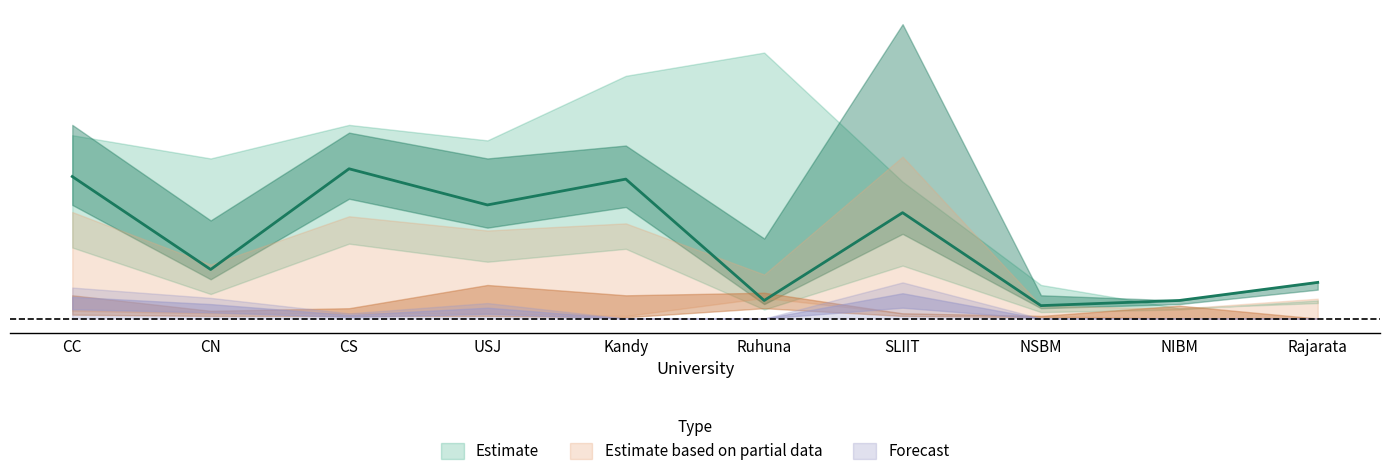

The SU_total series shows 9 at NSBM. True or false?

True